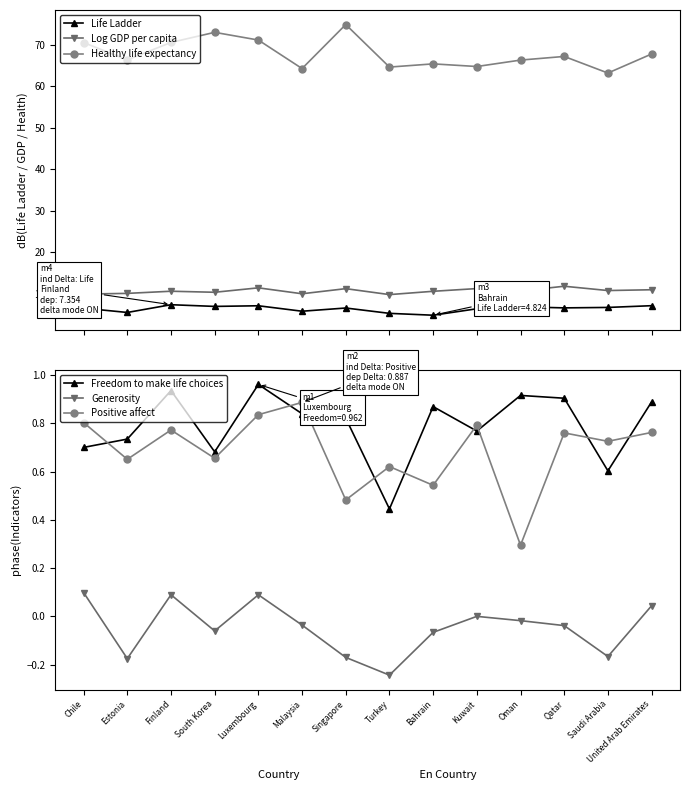

True or false: Freedom to make life choices and Life Ladder cross at least once.

False